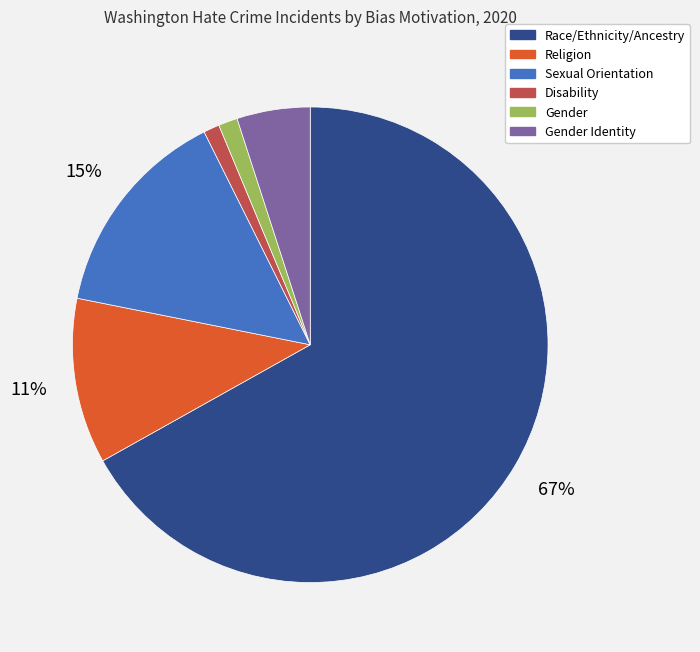

What is the largest slice in the pie chart?

Race/Ethnicity/Ancestry